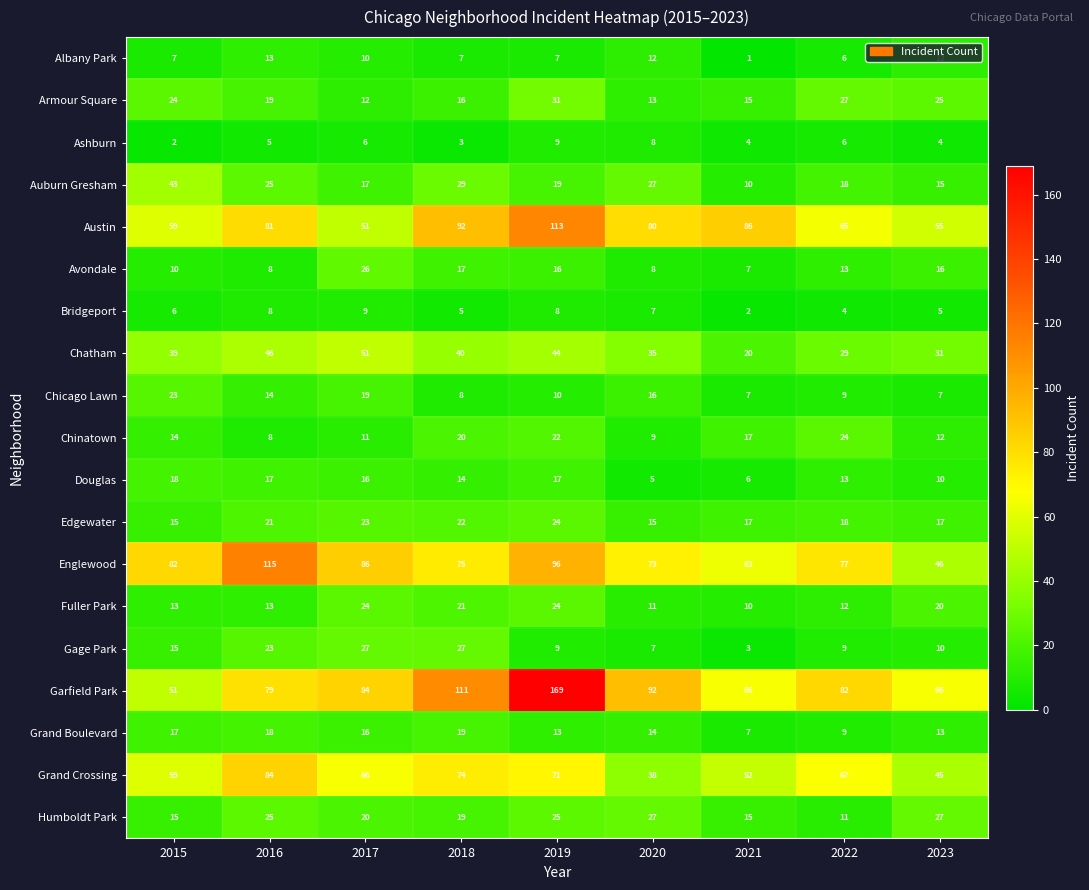

Which series has the widest spread of values?

Garfield Park